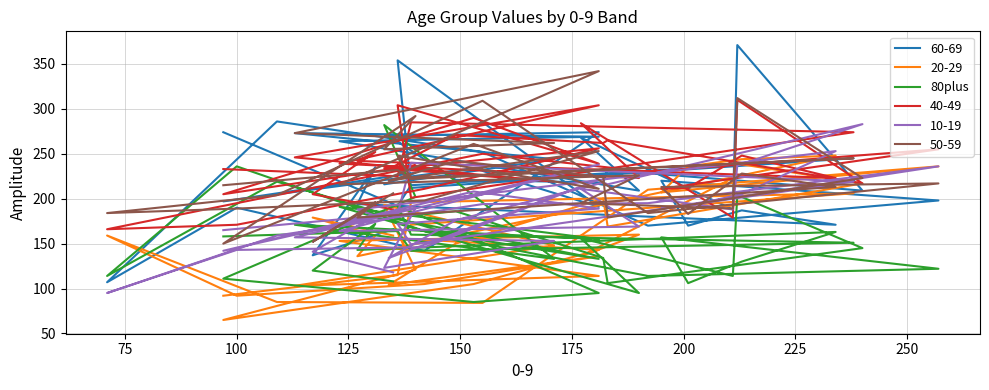

Where is the first local maximum?

75